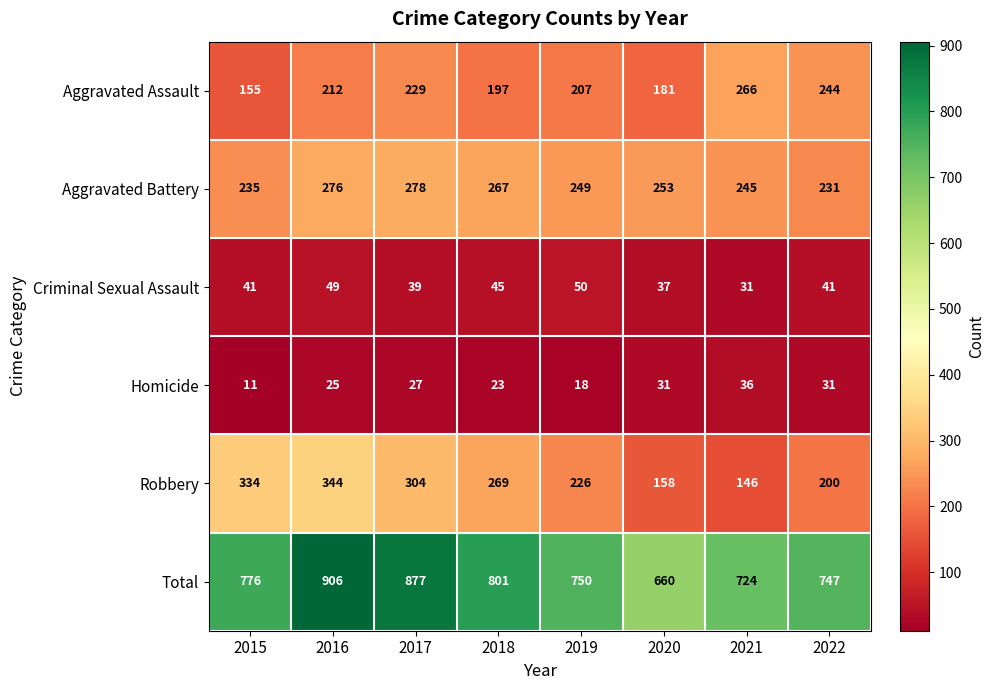

Between 2015 and 2017, which series saw the biggest shift?

Total